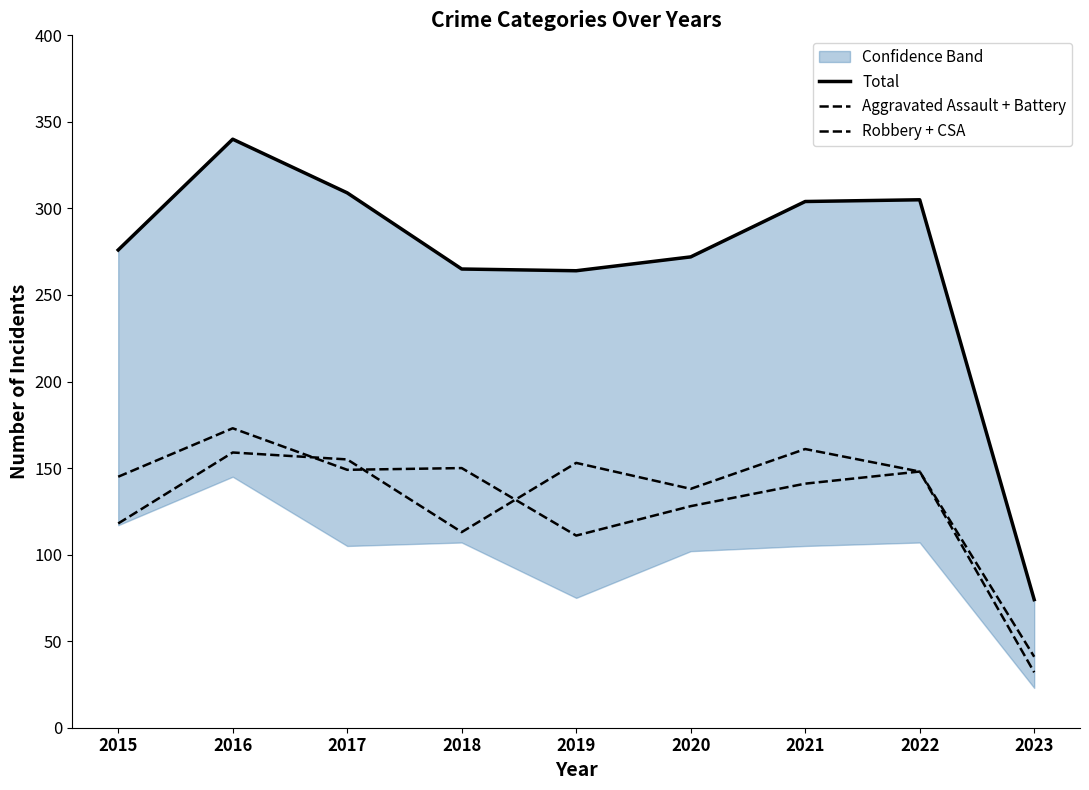

Which series has the widest spread of values?

Total